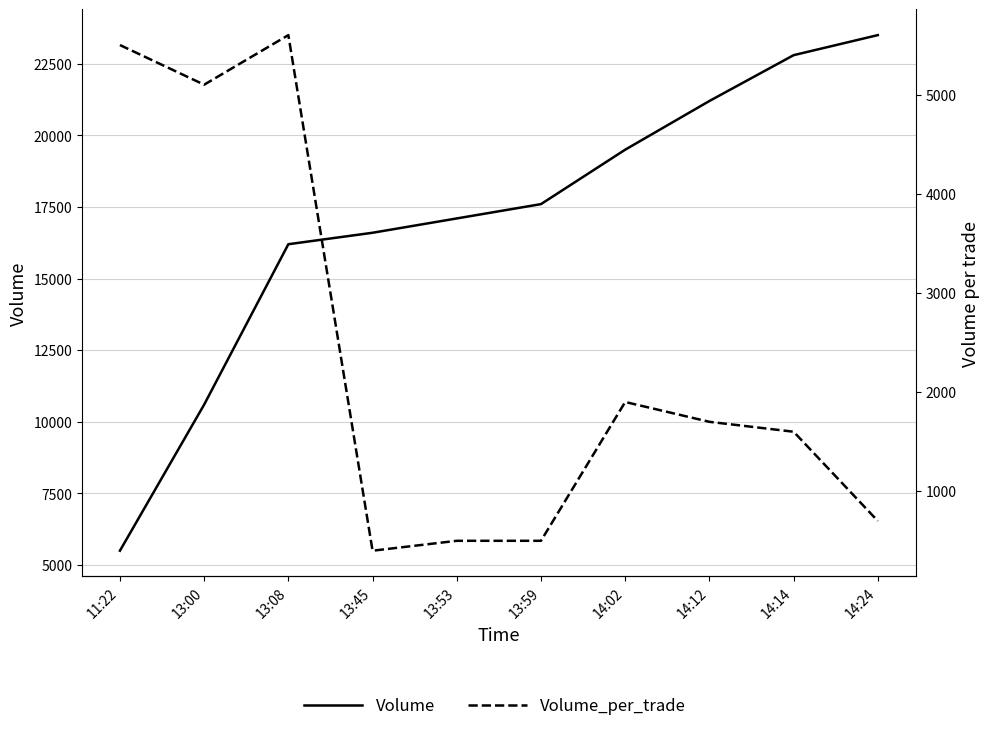

Rank the series by their average value, from highest to lowest.

Volume, Volume_per_trade